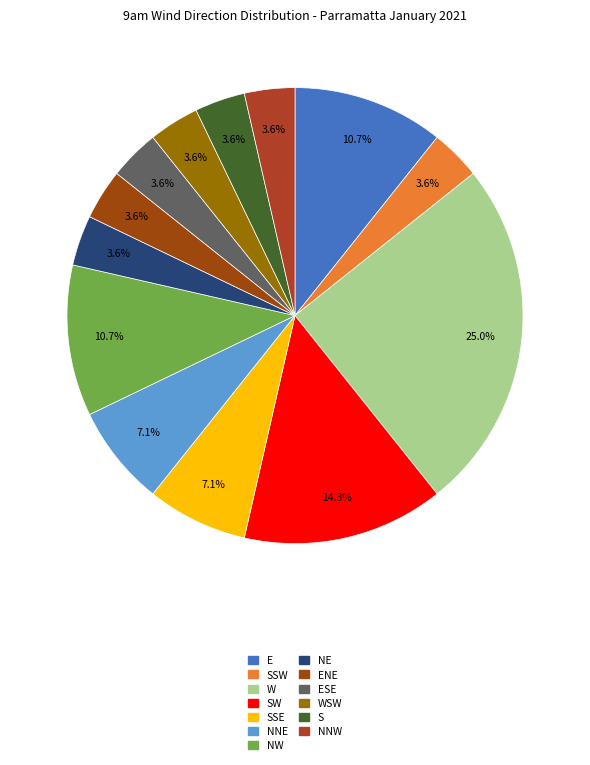

How many segments does this pie chart have?

13